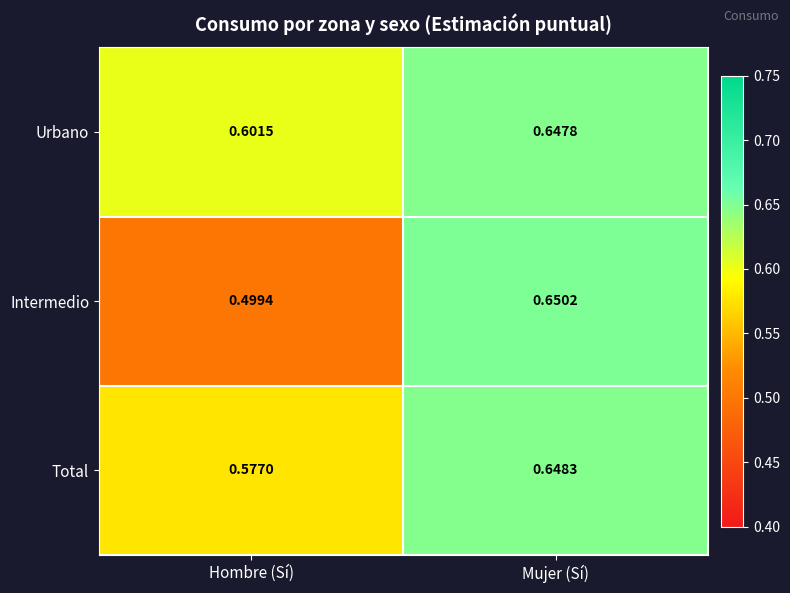

What is the minimum value shown in the chart?

0.5